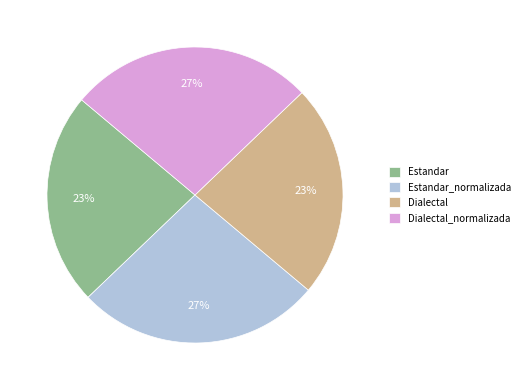

Approximately how many times larger is the value at Dialectal compared to Estandar?

1.0